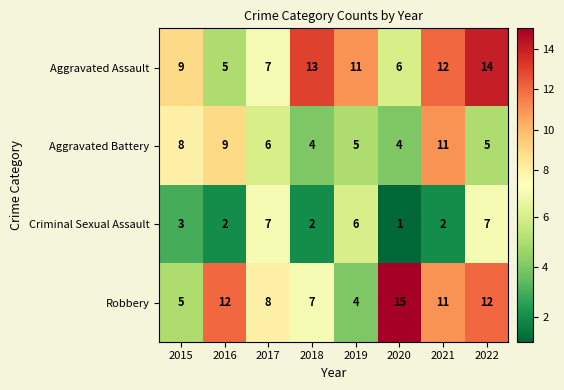

At how many categories does at least one series exceed 5?

8